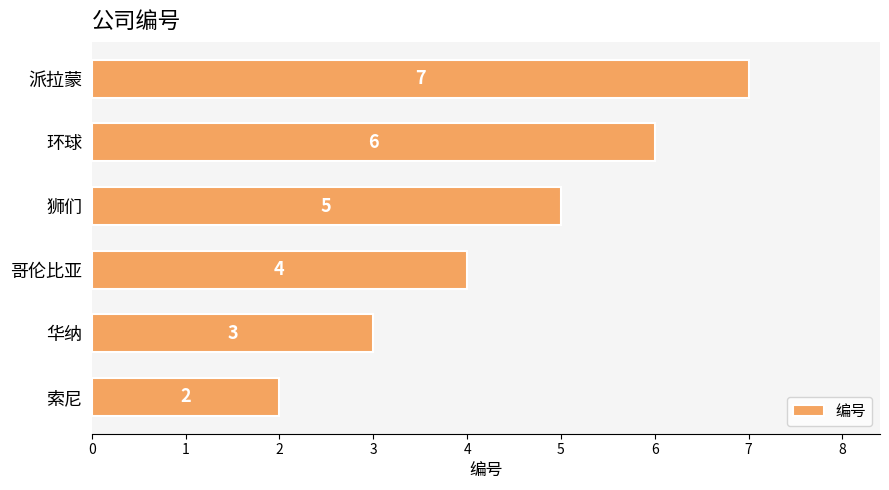

What is the ratio of the value at 狮们 to the value at 华纳?

1.7